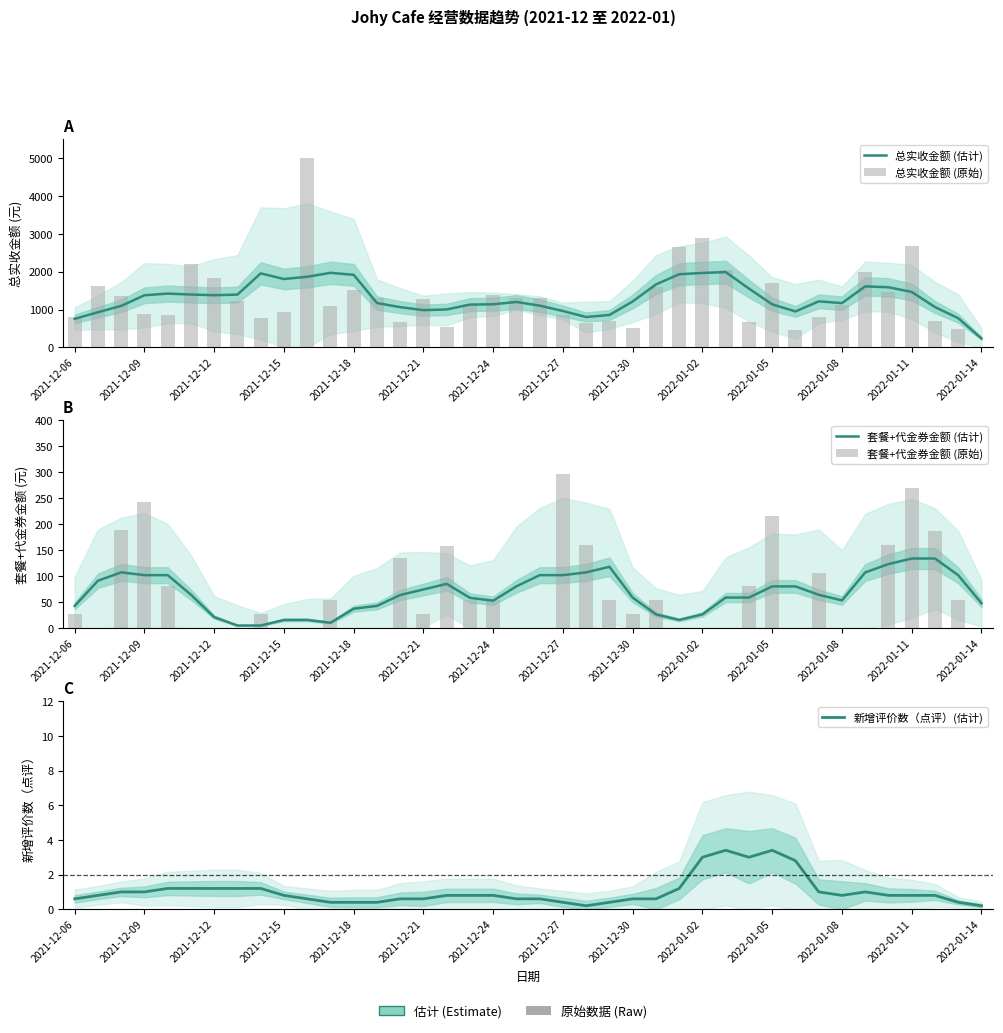

What is the maximum value for 总实收金额 (原始)?

5000.0